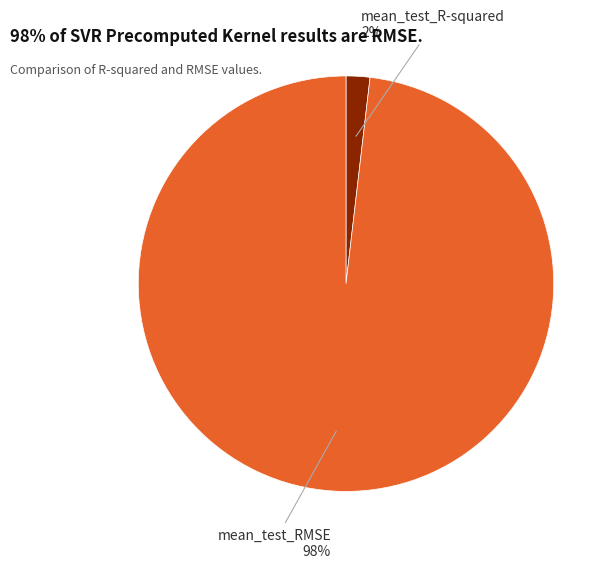

To the nearest percent, what is the average slice percentage?

50%